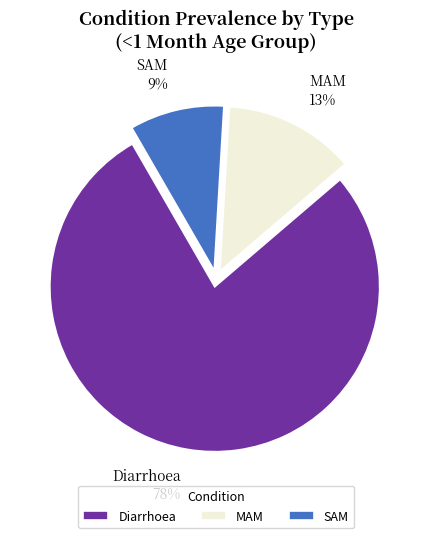

How many slices are in this pie chart?

3